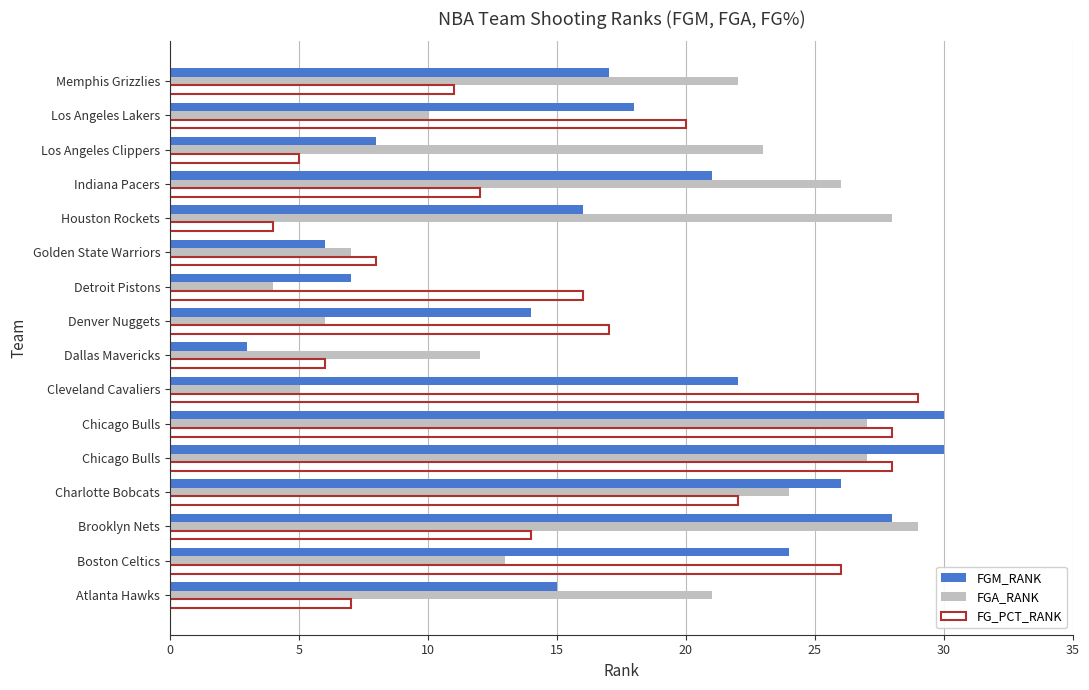

What is the difference between the maximum and minimum values in the FG_PCT_RANK series?

25